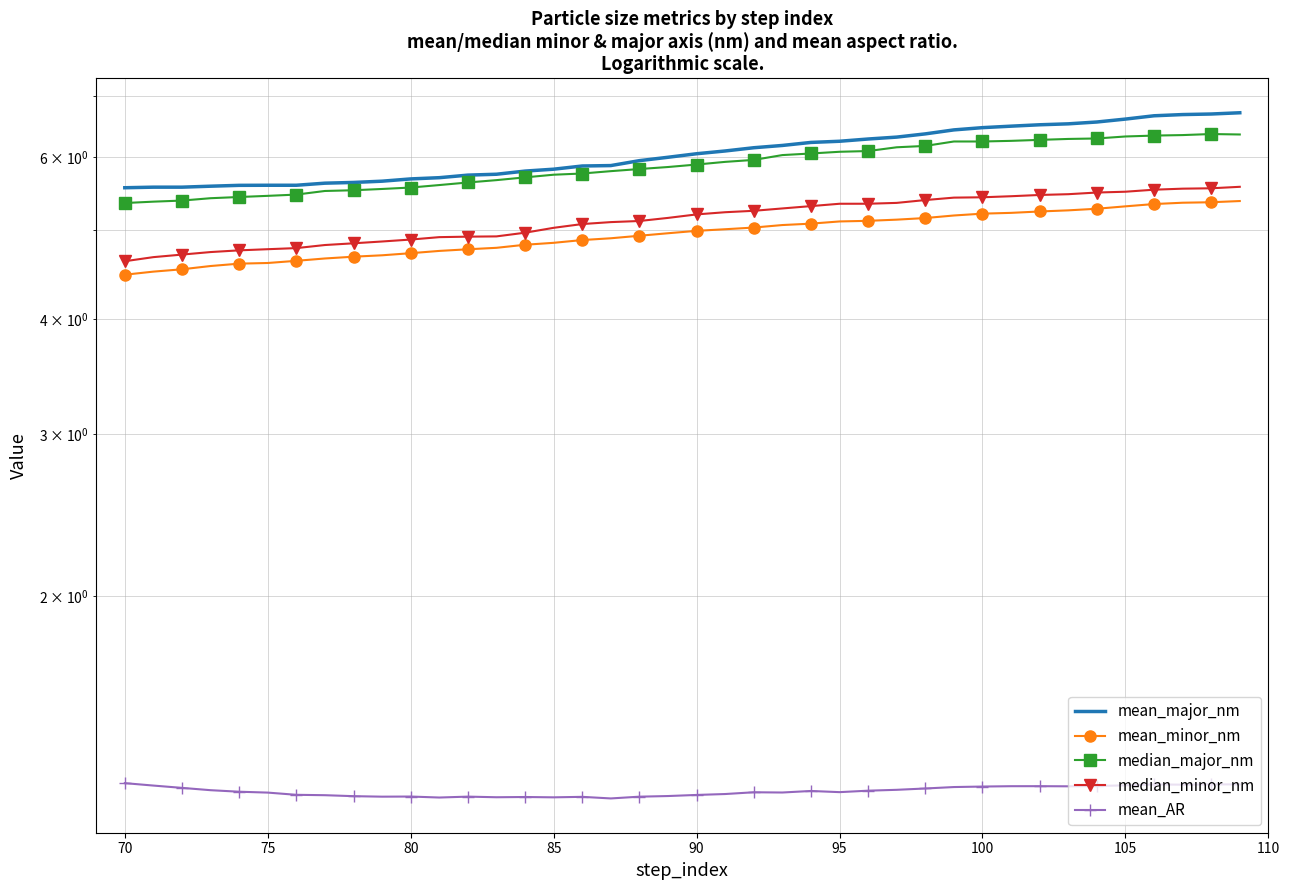

What is the average value of the mean_minor_nm series?

5.0